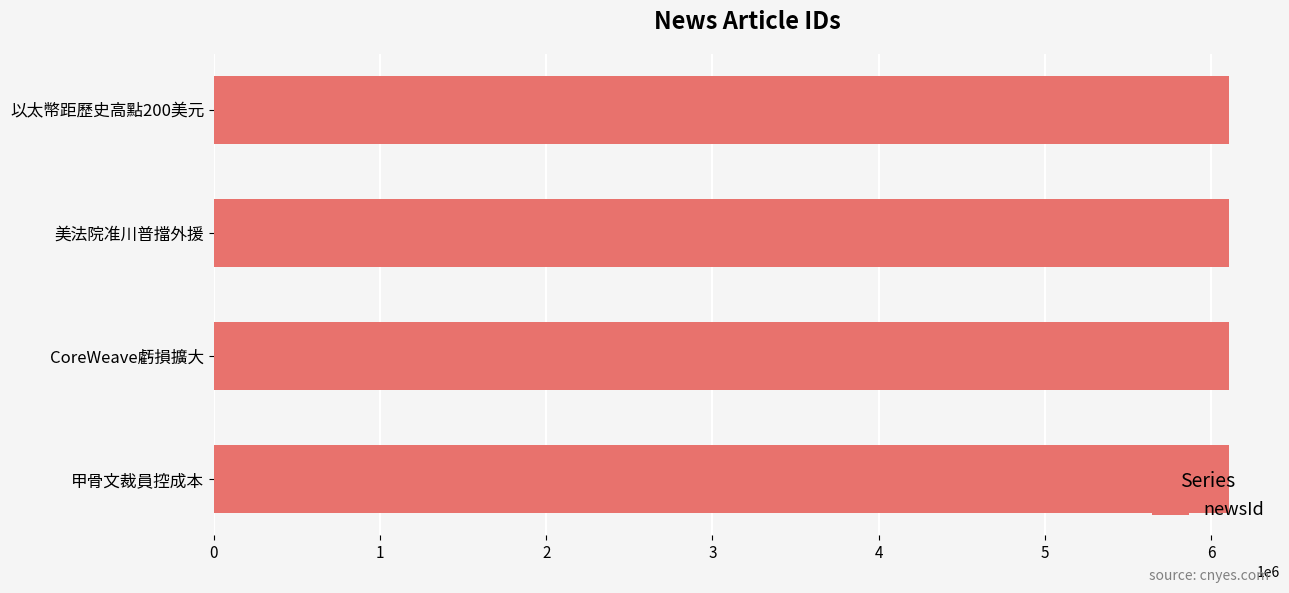

What is the minimum value shown in the chart?

6109570